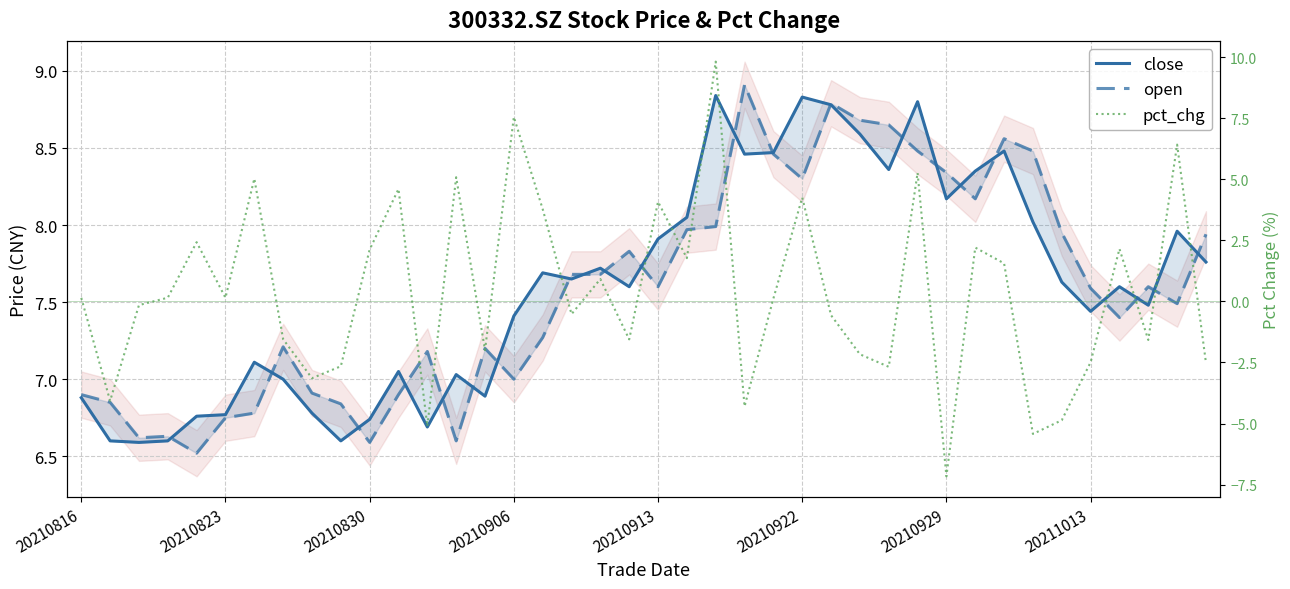

What are all the series names shown in the legend?

close, open, pct_chg